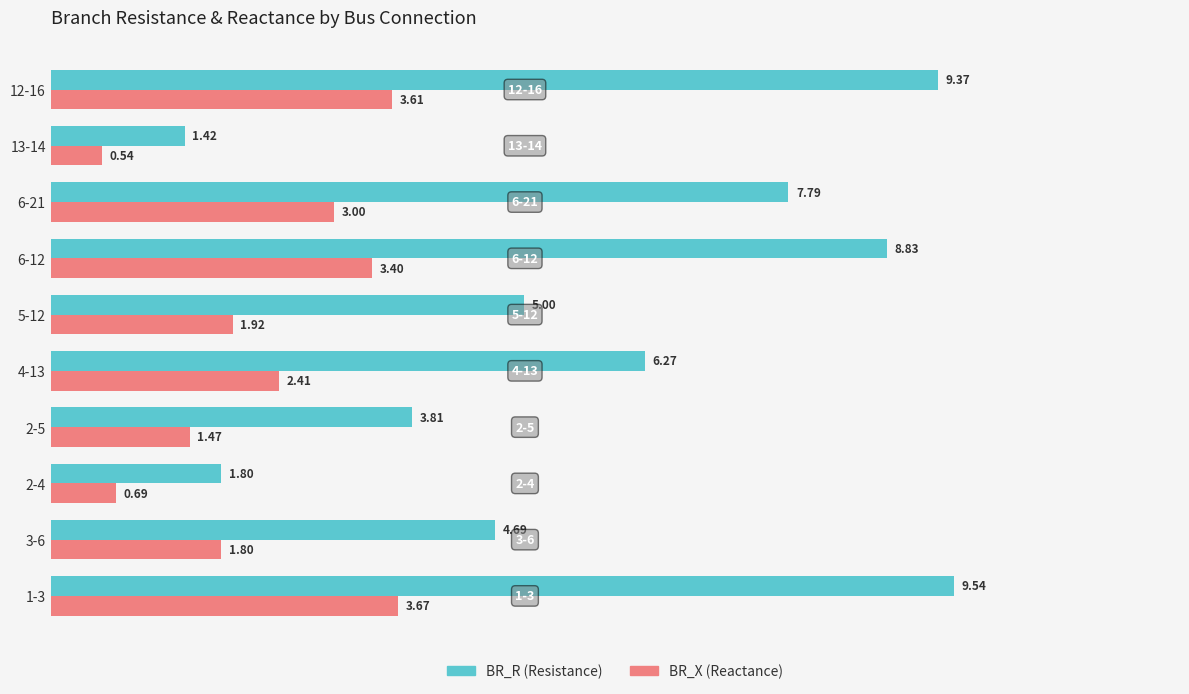

At which category is the sum across all series the highest?

1-3